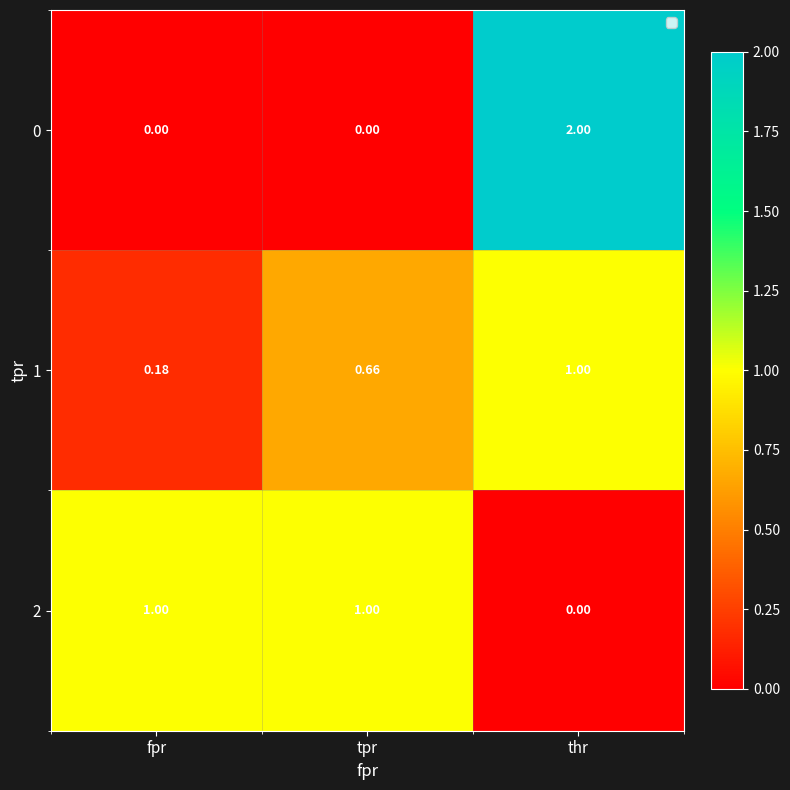

At which label is 2 closest to 0?

thr